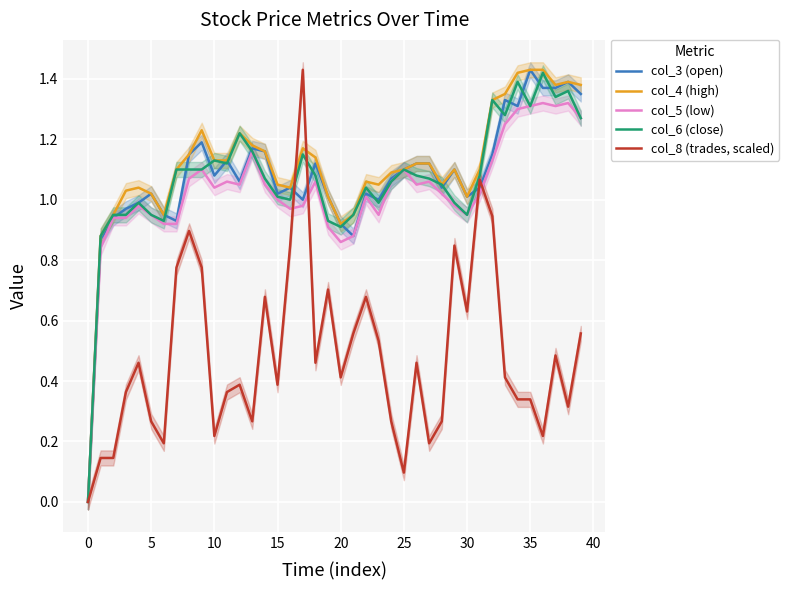

What is the total value across all series at 36?

5.8